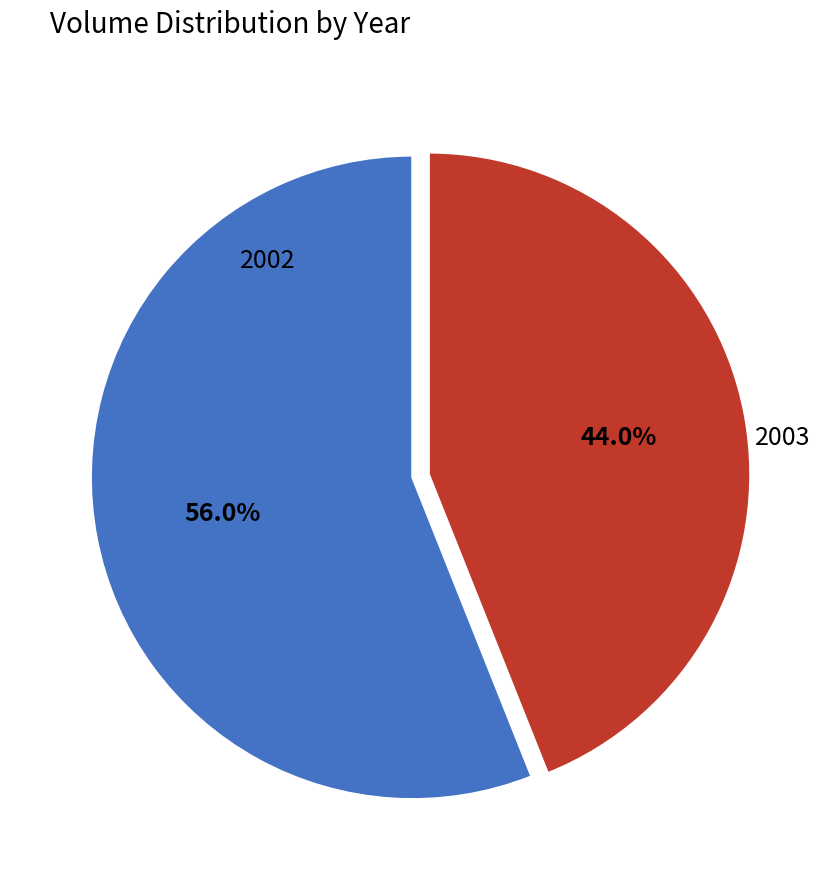

What is the largest slice in the pie chart?

2002